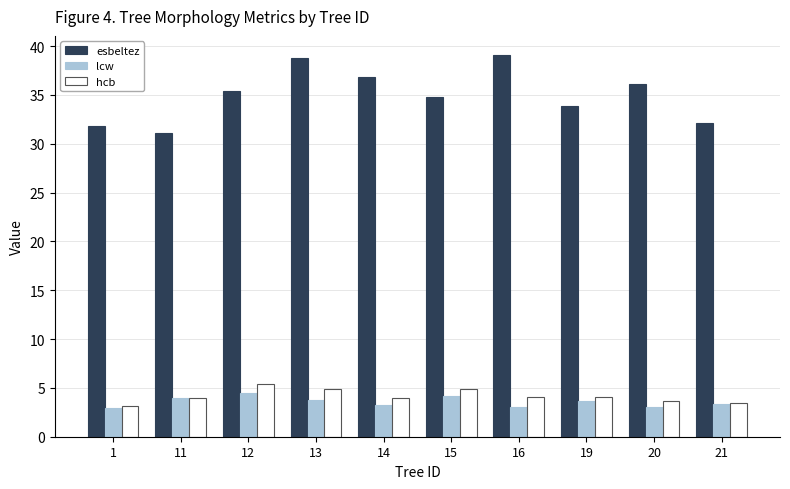

True or false: hcb has a value of 2.4 at 12.

False